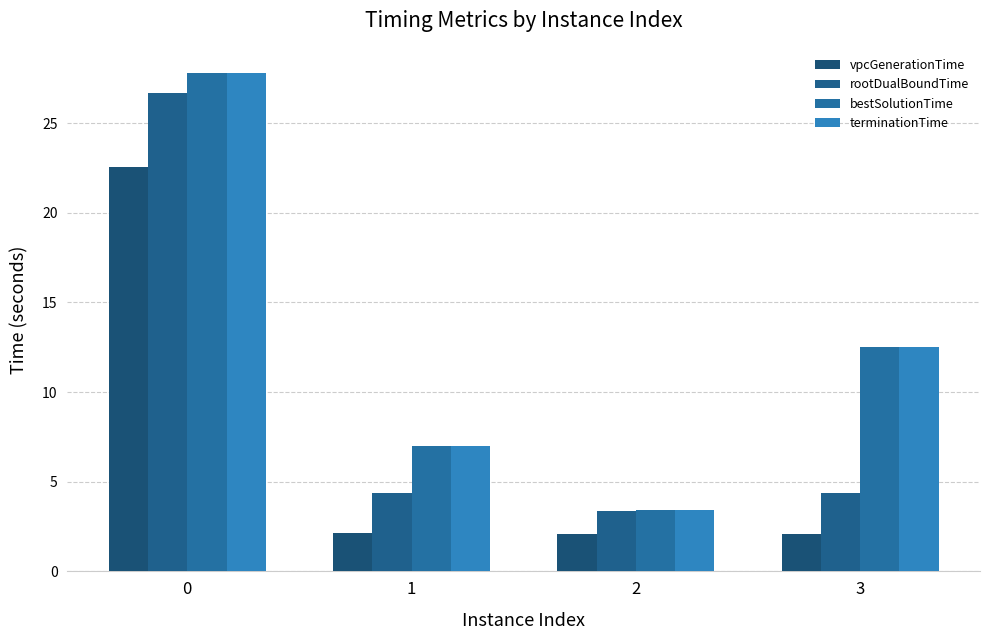

What is the total value across all series at 0?

104.8